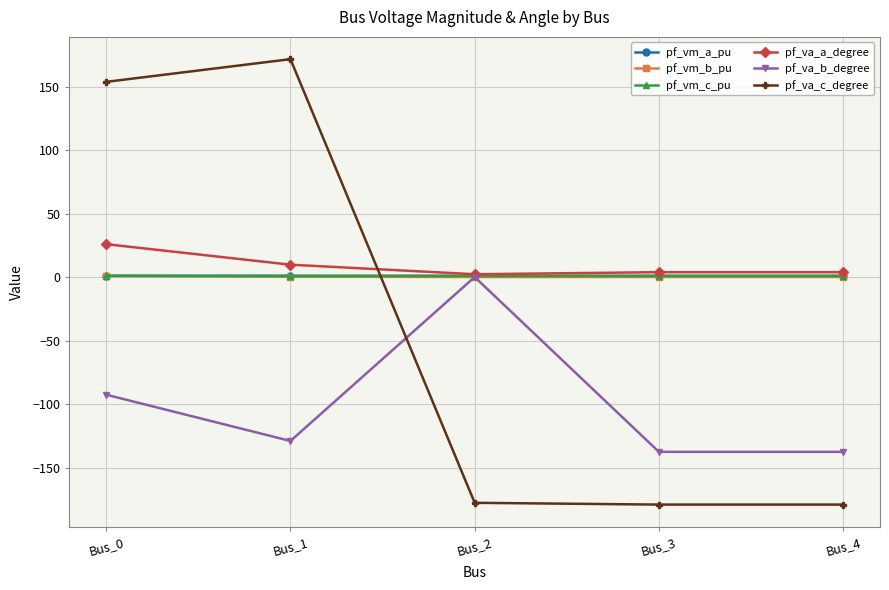

At which category does the chart reach its peak across all series?

Bus_1